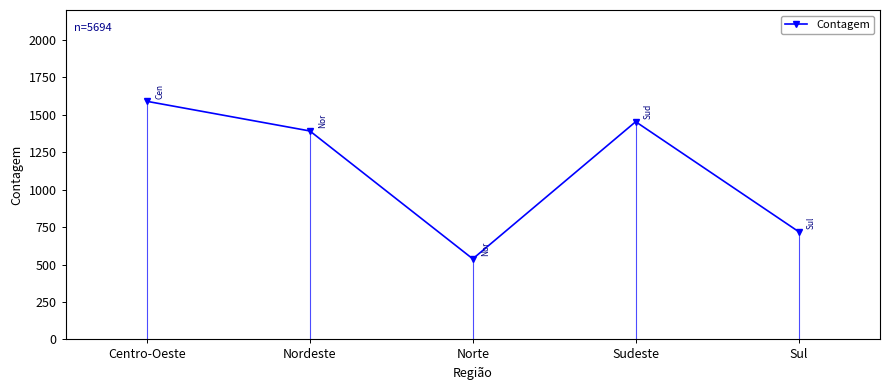

What is the label of the 3rd point from the right?

Norte